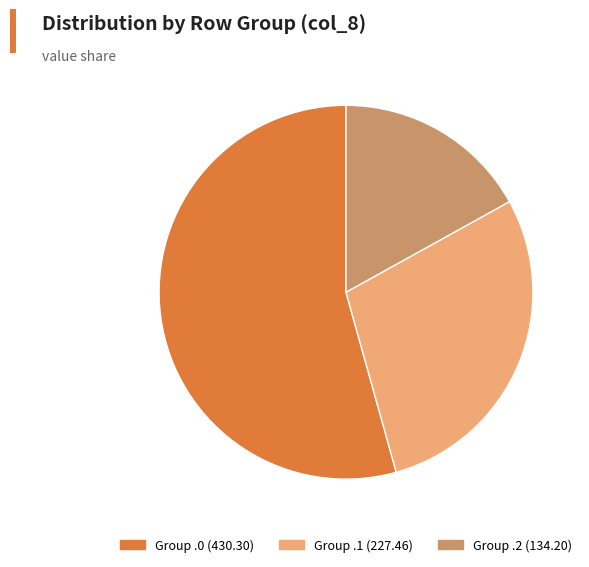

Is there a majority slice in this chart?

Yes